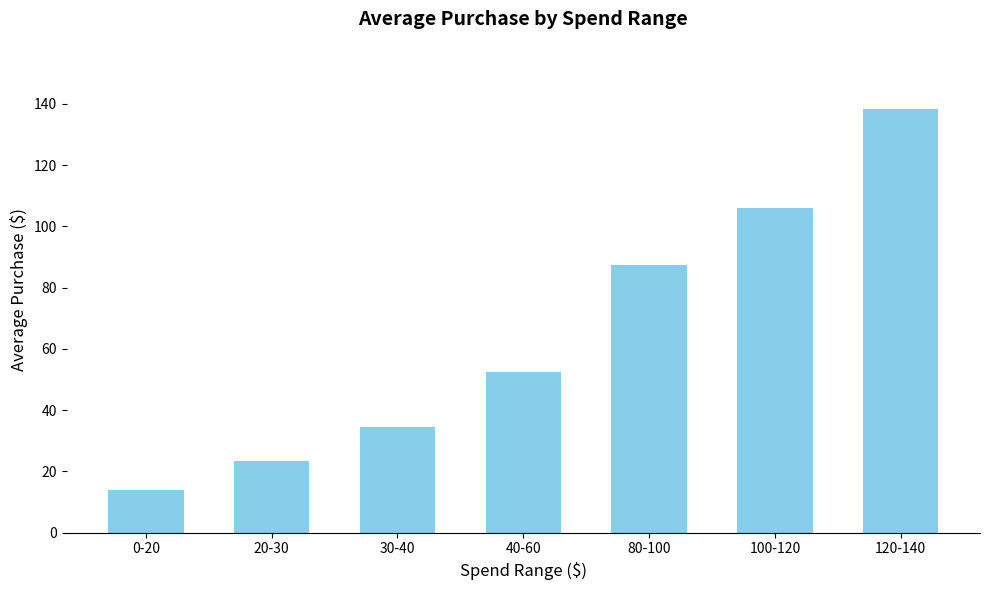

What is the difference between the second highest and second lowest values?

82.5